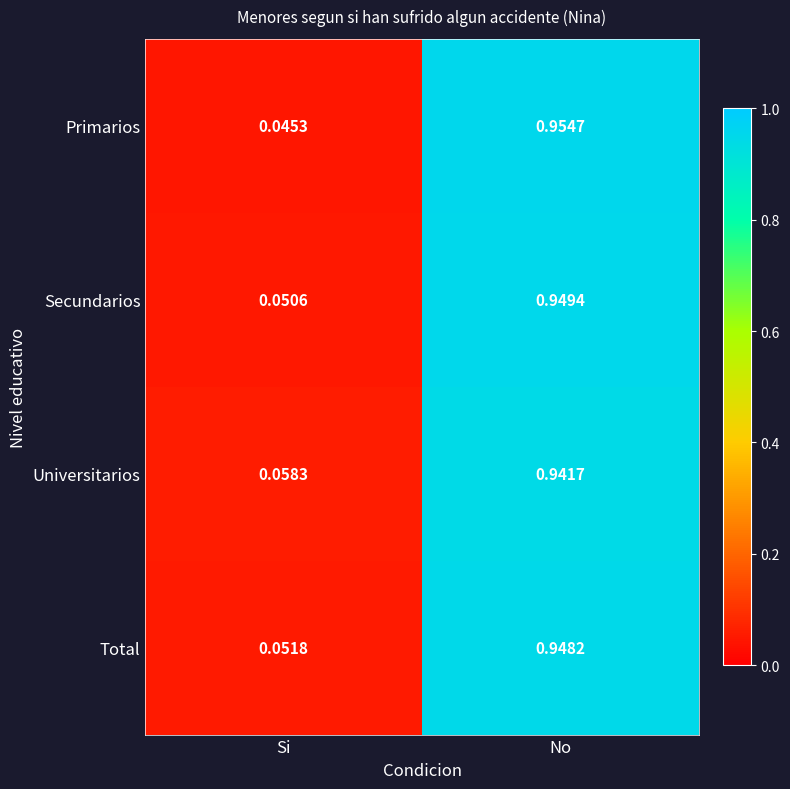

Where is Total nearest to the value 0?

Si